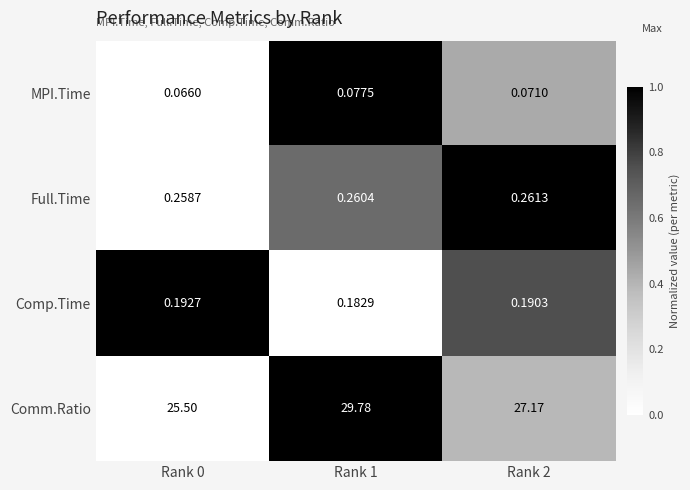

Which series has the largest range (max minus min)?

Comm.Ratio